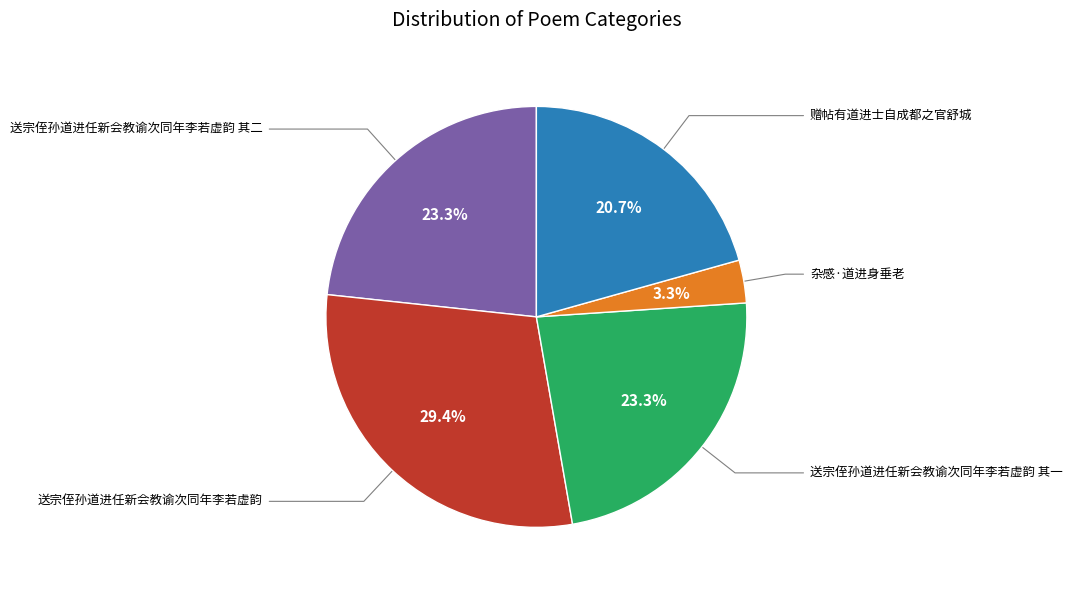

Is there any slice that represents more than half of the pie?

No